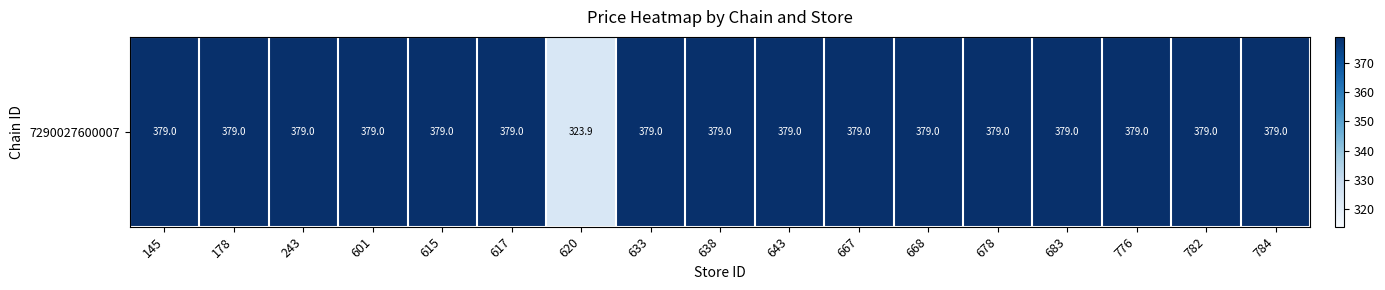

Reading left to right, list all the values displayed in this chart.

145=379.0	178=379.0	243=379.0	601=379.0	615=379.0	617=379.0	620=323.9	633=379.0	638=379.0	643=379.0	667=379.0	668=379.0	678=379.0	683=379.0	776=379.0	782=379.0	784=379.0